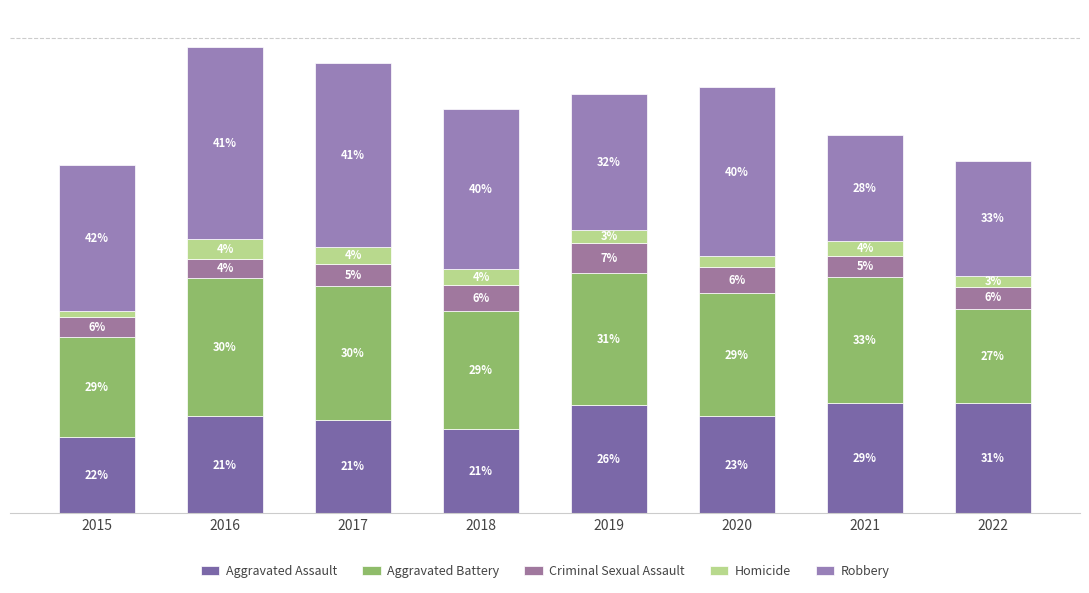

Are the bars grouped side by side (vs. stacked)?

No